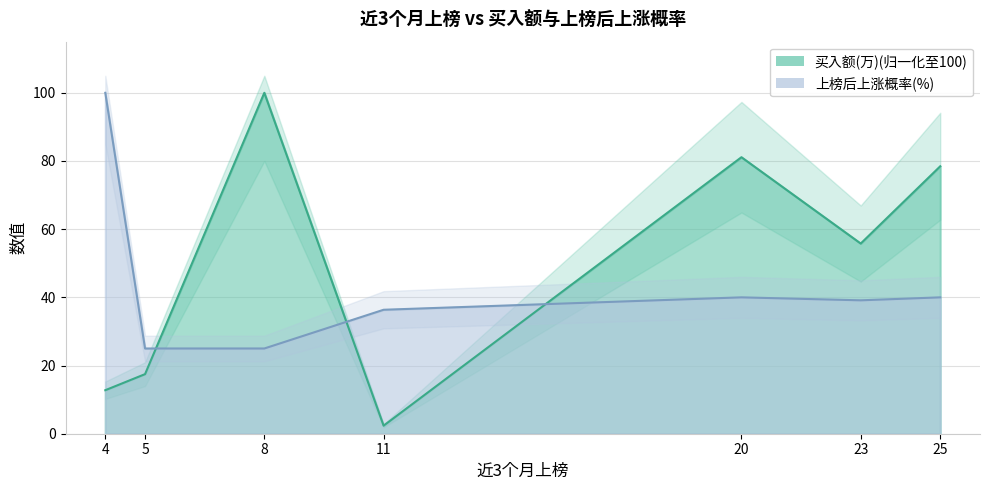

What is the lowest value of the 上榜后上涨概率(%) series?

25.0